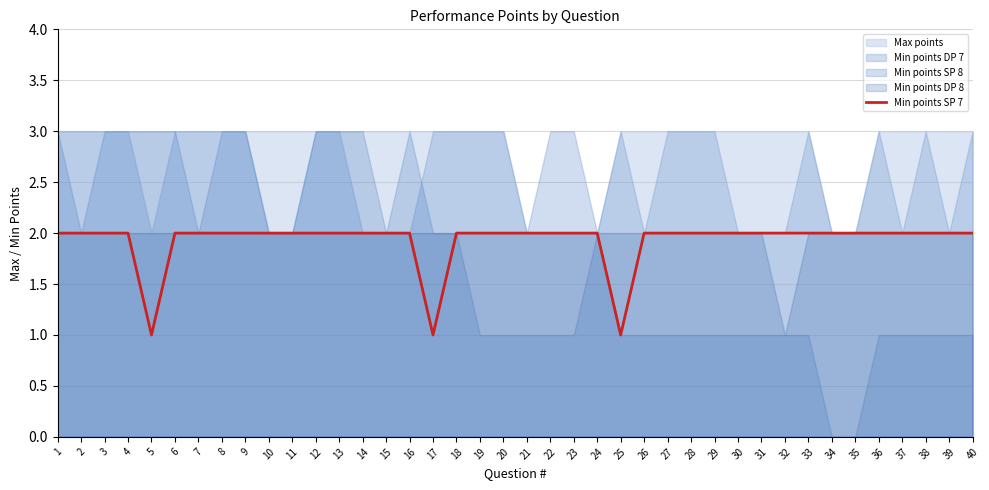

Which category has the lowest value across all series?

5